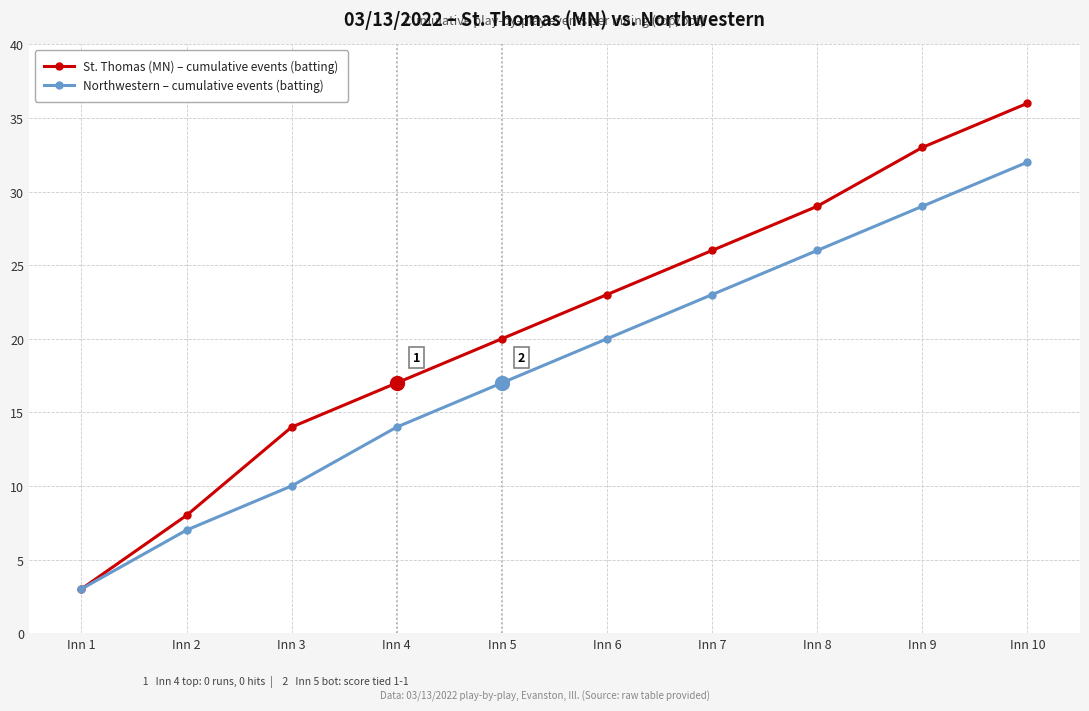

Is it true that St. Thomas (MN) – cumulative events (batting) equals 10 at Inn 5?

False